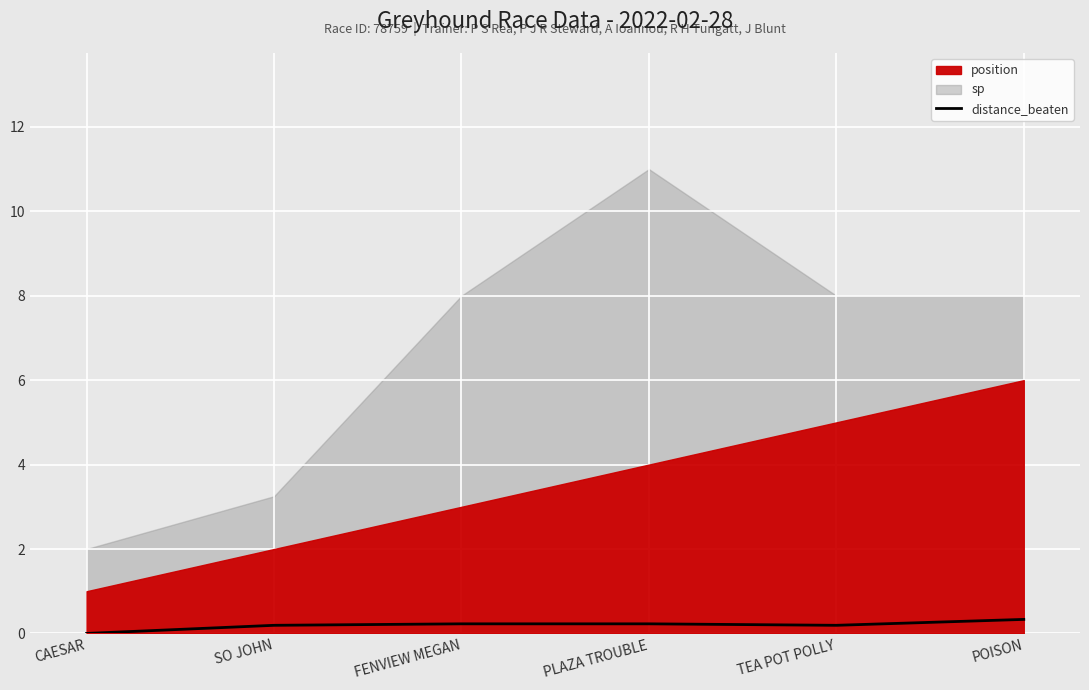

Where is the data nearest to the value 0?

CAESAR